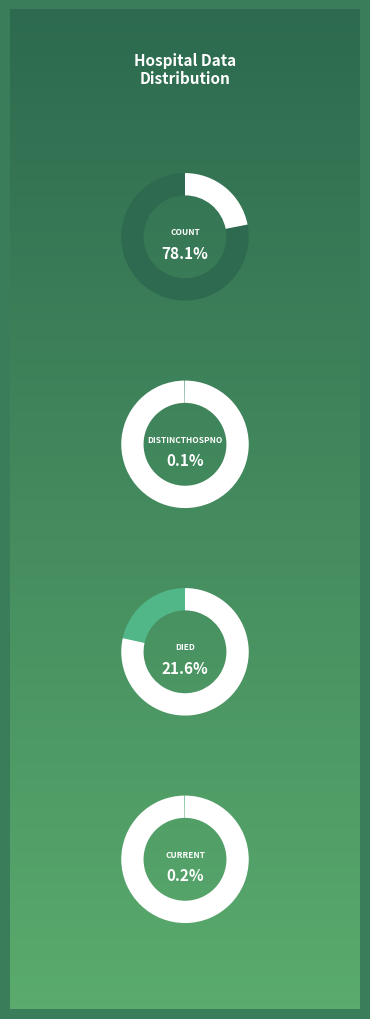

Does countDied account for over 50% of the chart?

No